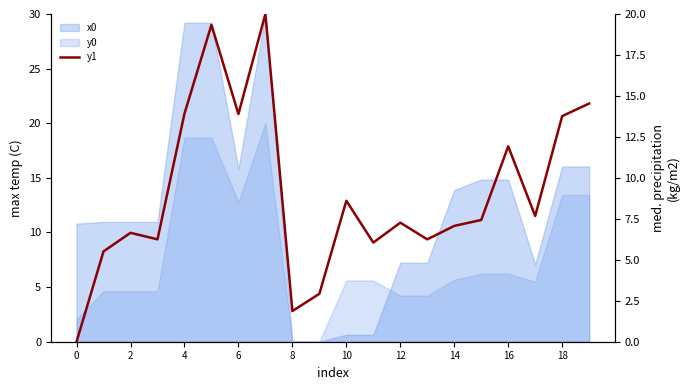

How many lines are shown in the chart?

1